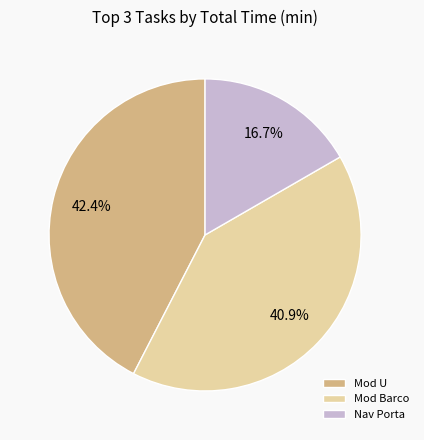

Which slice is the smallest?

Nav Porta